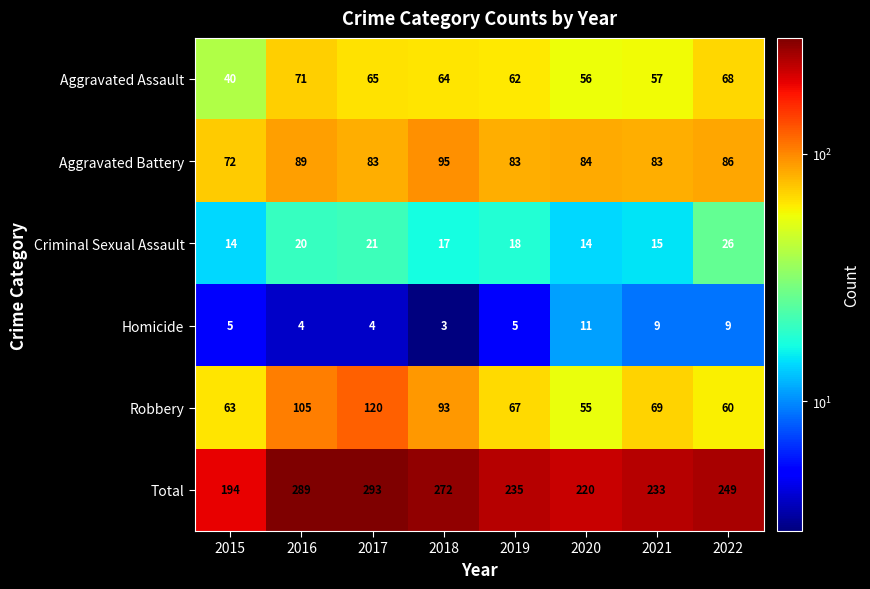

Which series has the widest spread of values?

Total